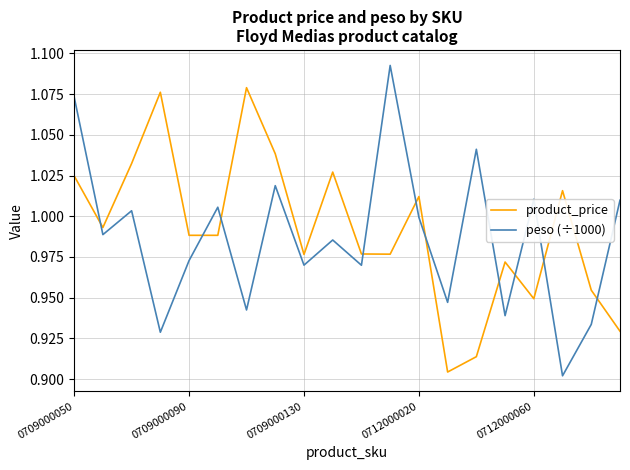

Does the chart have visible grid lines?

Yes